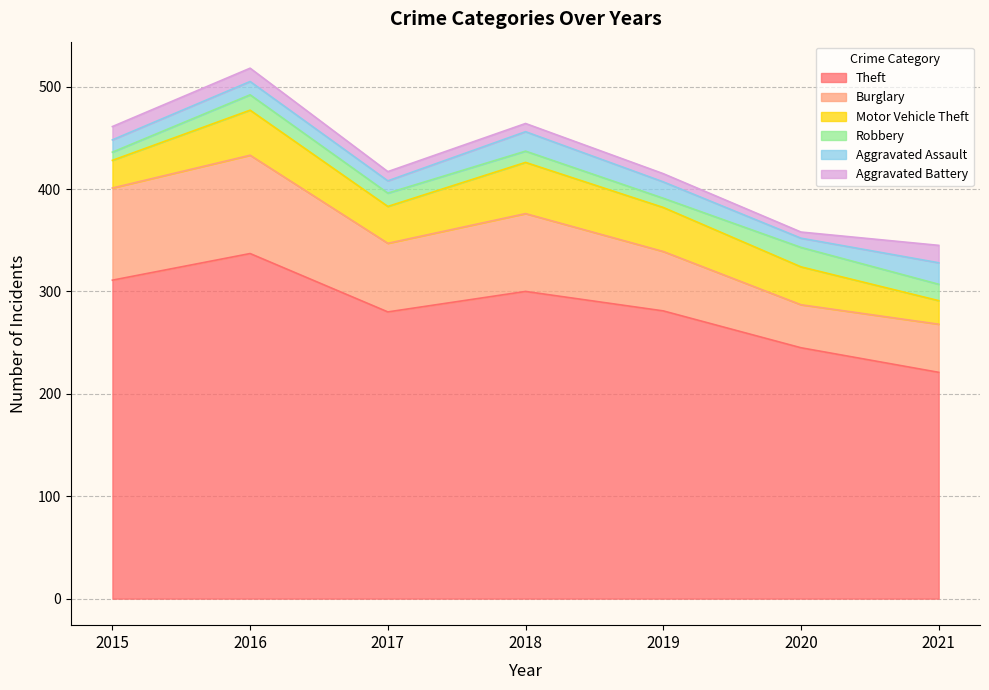

At which label does Aggravated Assault reach its minimum?

2020